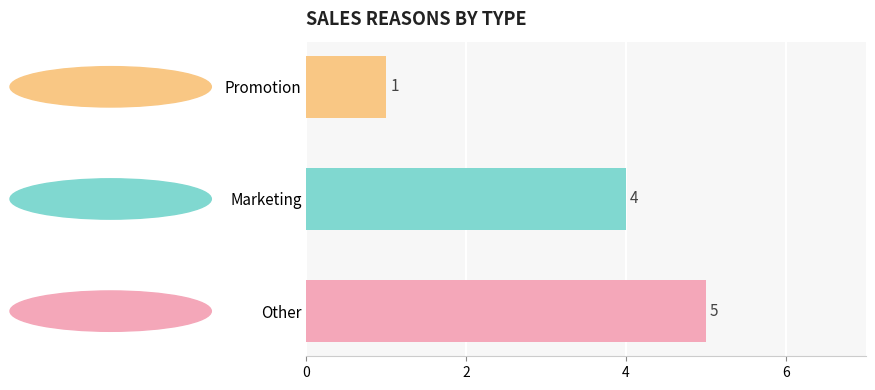

Rank the categories by value from lowest to highest.

Promotion, Marketing, Other